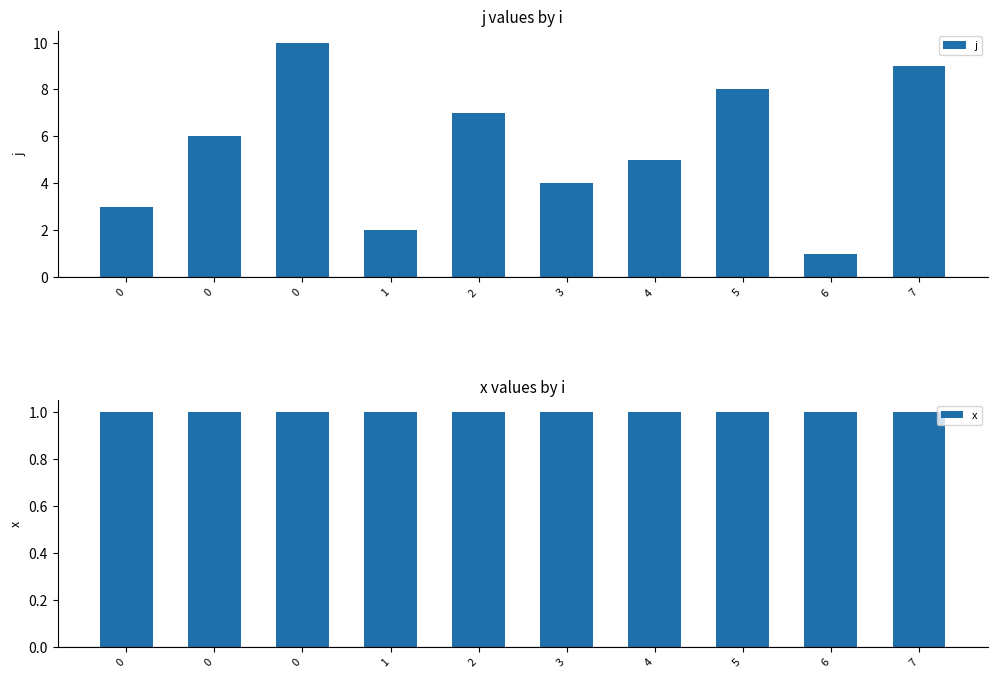

Which series has the largest total across all categories?

j